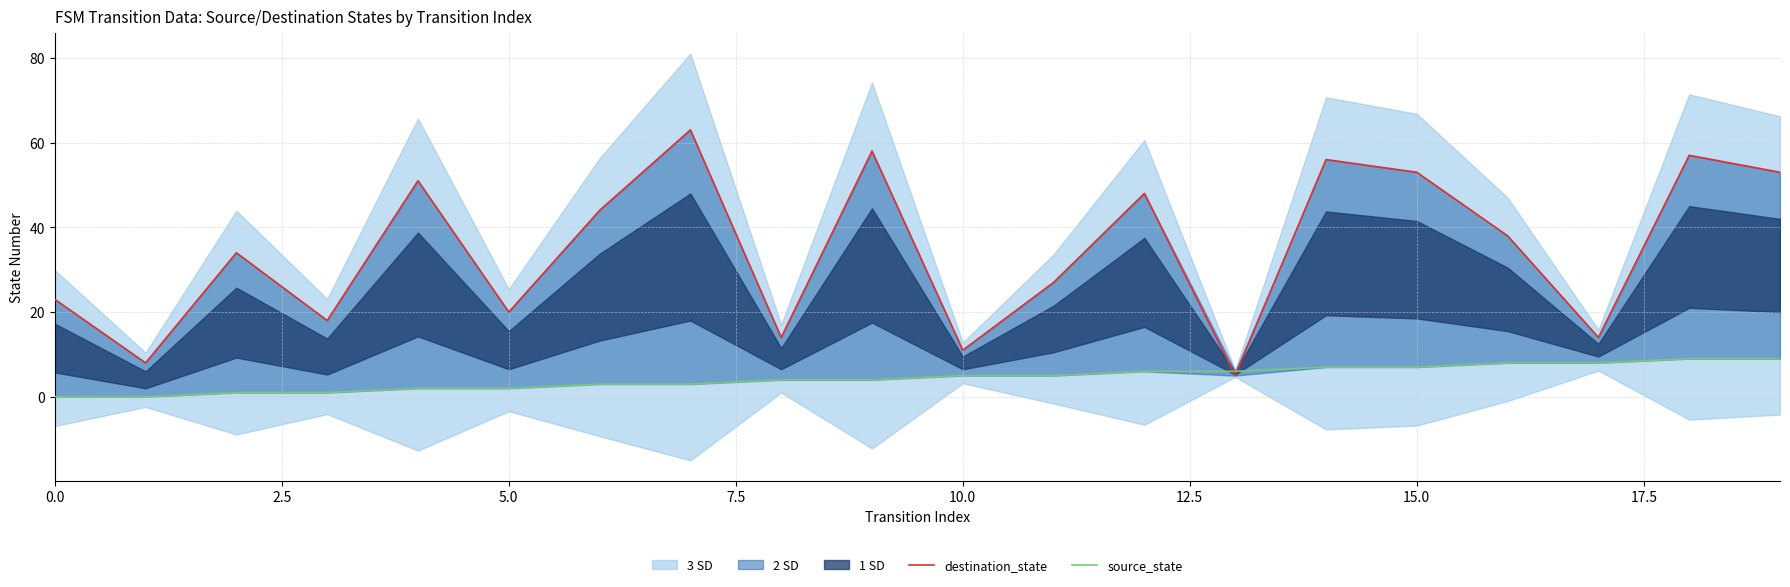

What is the maximum value for source_state?

9